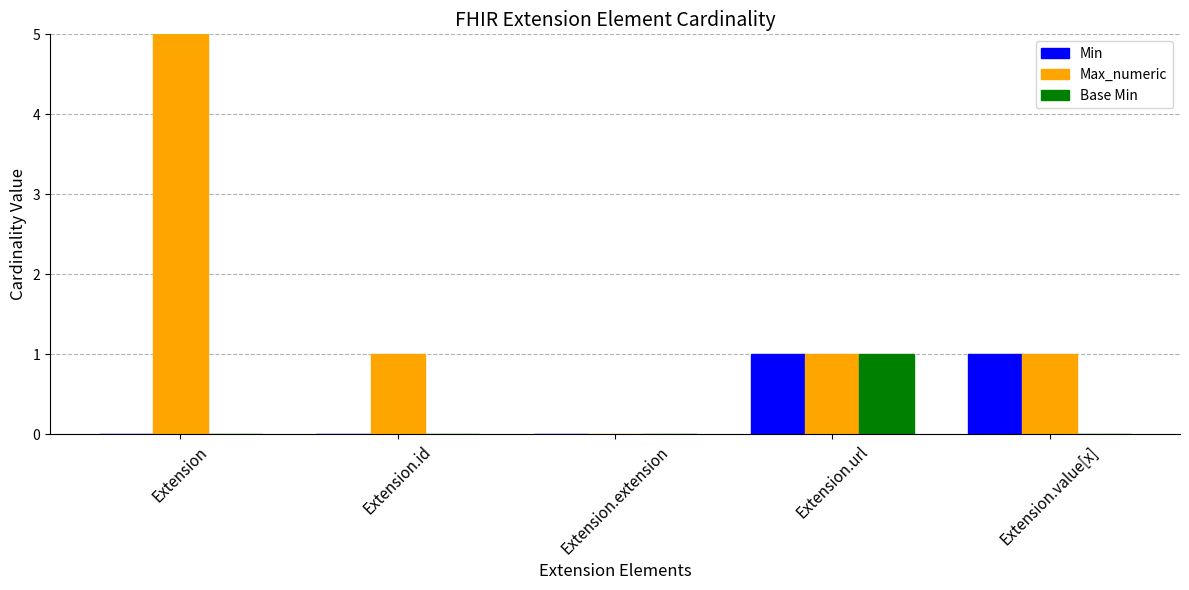

Which series has the largest total across all categories?

Max_numeric